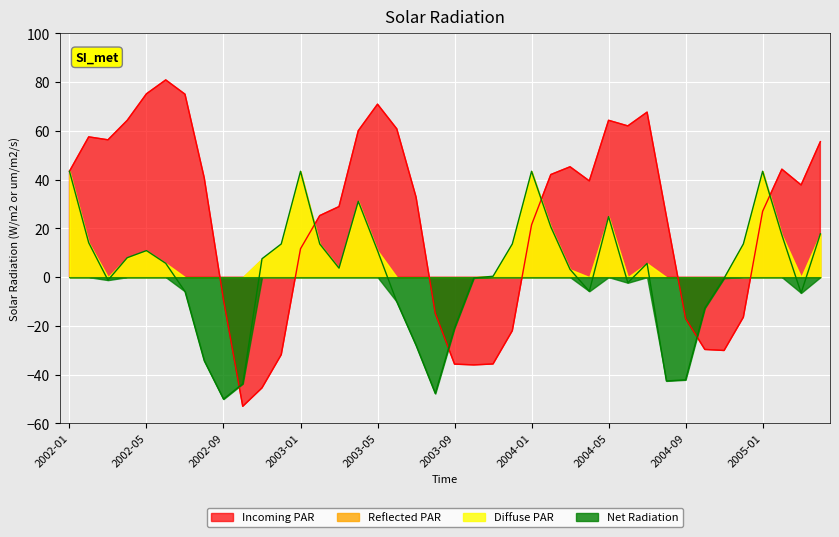

Reading left to right, list all the values displayed in this chart.

mb: 43.5	57.6	56.4	64.4	75.3	81.0	75.1	40.8	-9.3	-53.0	-45.4	-31.8	11.7	25.3	29.0	60.1	71.0	60.9	32.9	-14.8	-35.7	-36.0	-35.6	-22.0	21.5	42.1	45.3	39.5	64.4	62.1	67.7	25.2	-17.0	-29.7	-30.1	-16.4	27.0	44.3	37.8	55.6
dmdt: 43.5	14.1	-1.2	8.0	10.9	5.7	-5.9	-34.3	-50.0	-43.7	7.6	13.6	43.5	13.6	3.7	31.1	10.9	-10.1	-28.0	-47.8	-20.8	-0.3	0.4	13.6	43.5	20.6	3.2	-5.8	24.9	-2.3	5.7	-42.6	-42.1	-12.7	-0.4	13.6	43.5	17.3	-6.5	17.8